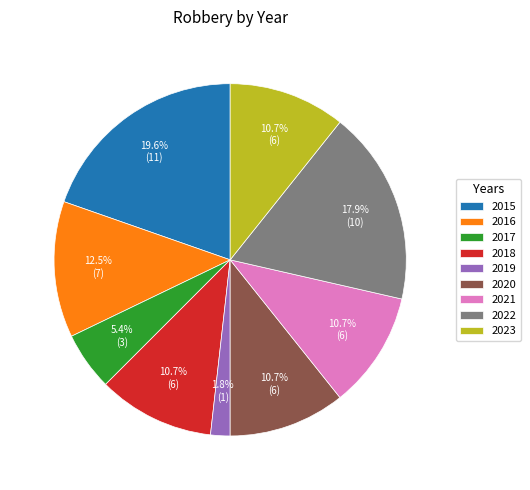

How many slices are in this pie chart?

9